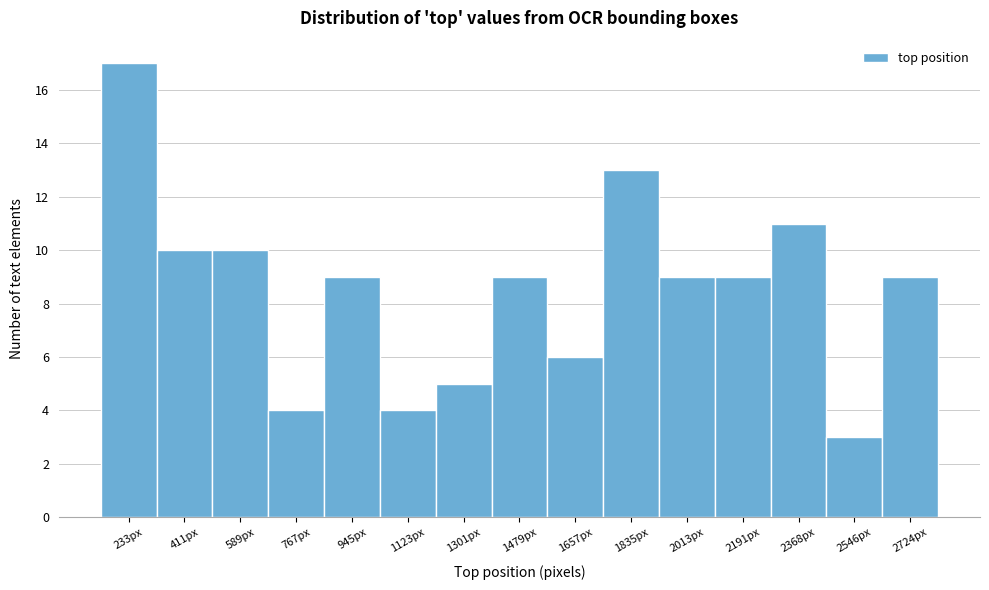

Reading left to right, list every bar in this chart as the range it spans on the x-axis followed by its height. Neither the bar edges nor the heights are printed on the chart, so give them approximately, as read against the axes.

140 to 320: 17
320 to 500: 10
500 to 680: 10
680 to 860: 4
860 to 1040: 9
1040 to 1220: 4
1220 to 1380: 5
1380 to 1560: 9
1560 to 1740: 6
1740 to 1920: 13
1920 to 2100: 9
2100 to 2280: 9
2280 to 2460: 11
2460 to 2640: 3
2640 to 2820: 9